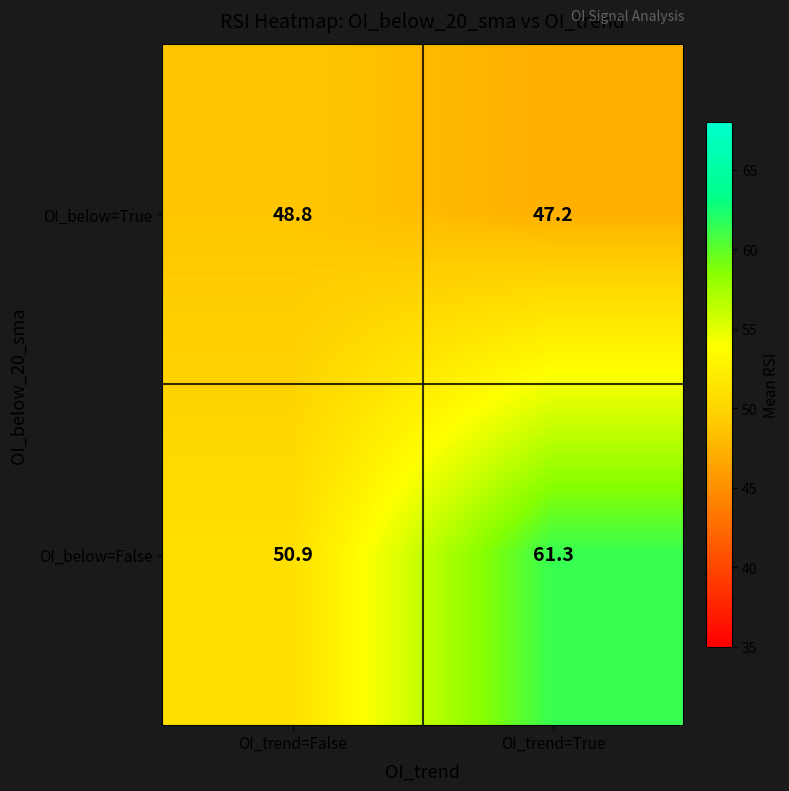

Between OI_trend=False and OI_trend=True, which series saw the biggest shift?

OI_below=False